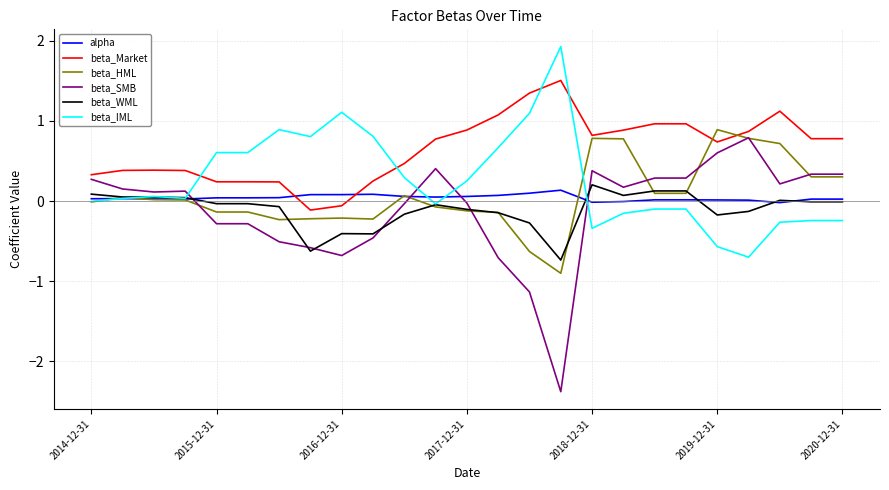

Which series has the largest total across all categories?

beta_Market